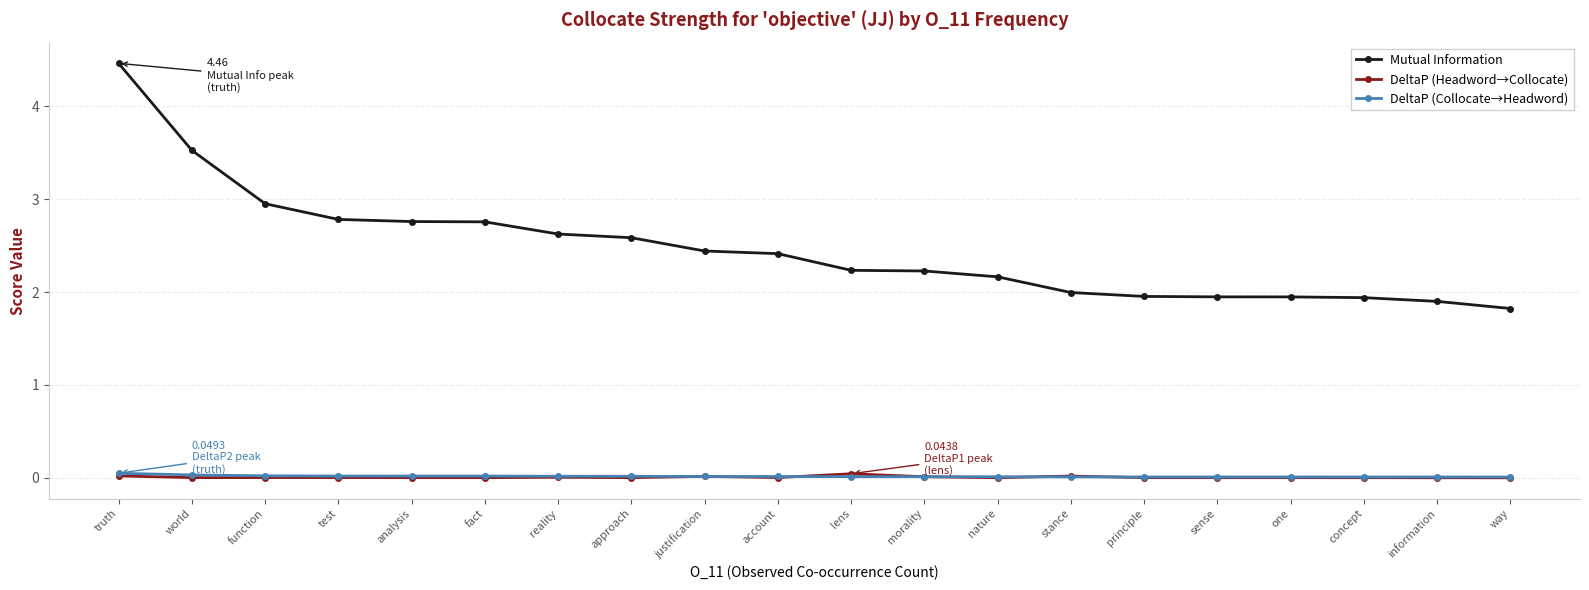

True or false: Mutual Information and DeltaP (Headword→Collocate) intersect in this chart.

False